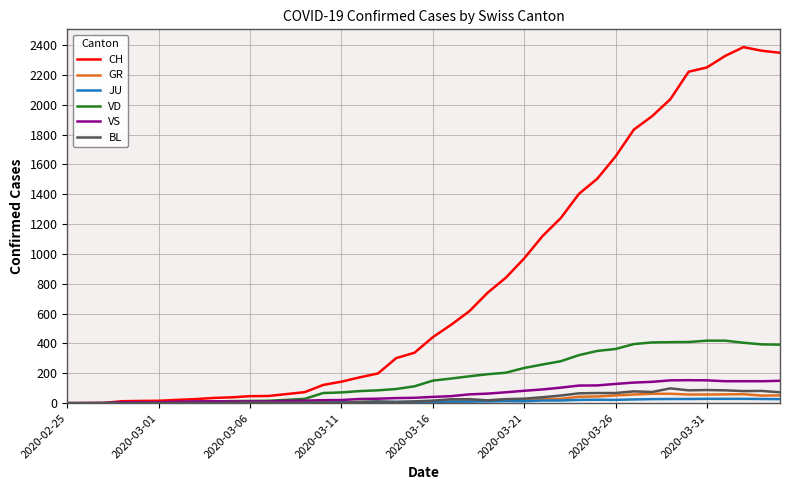

How many lines are shown in the chart?

6